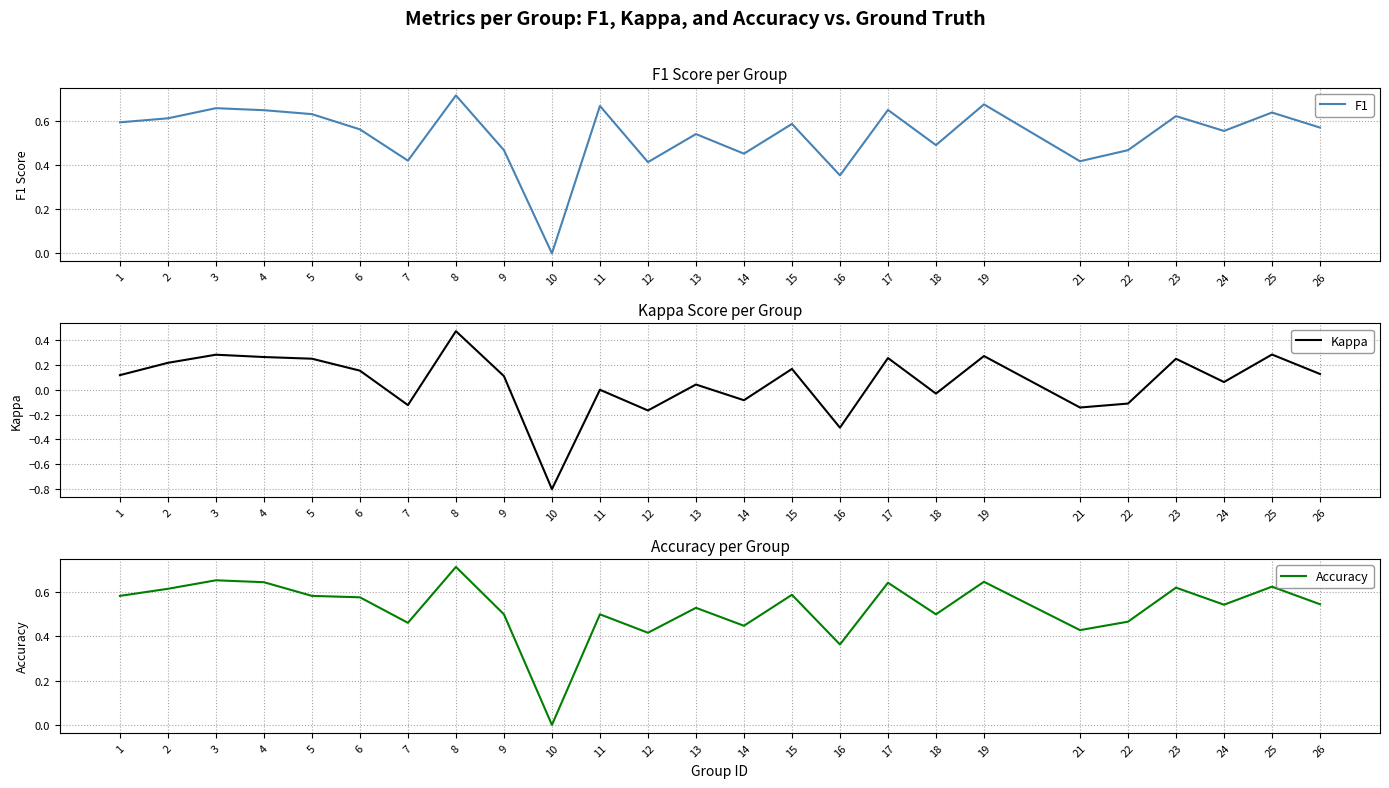

True or false: Kappa and Accuracy cross at least once.

False